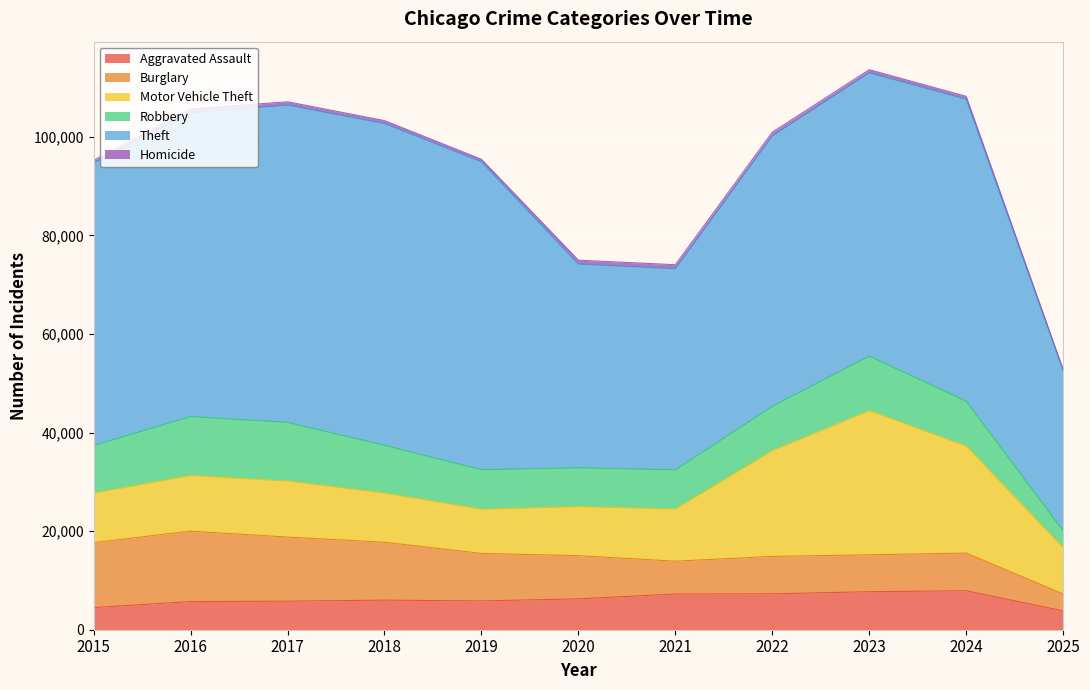

Rank the series at 2019 from lowest to highest value.

Homicide, Aggravated Assault, Robbery, Motor Vehicle Theft, Burglary, Theft